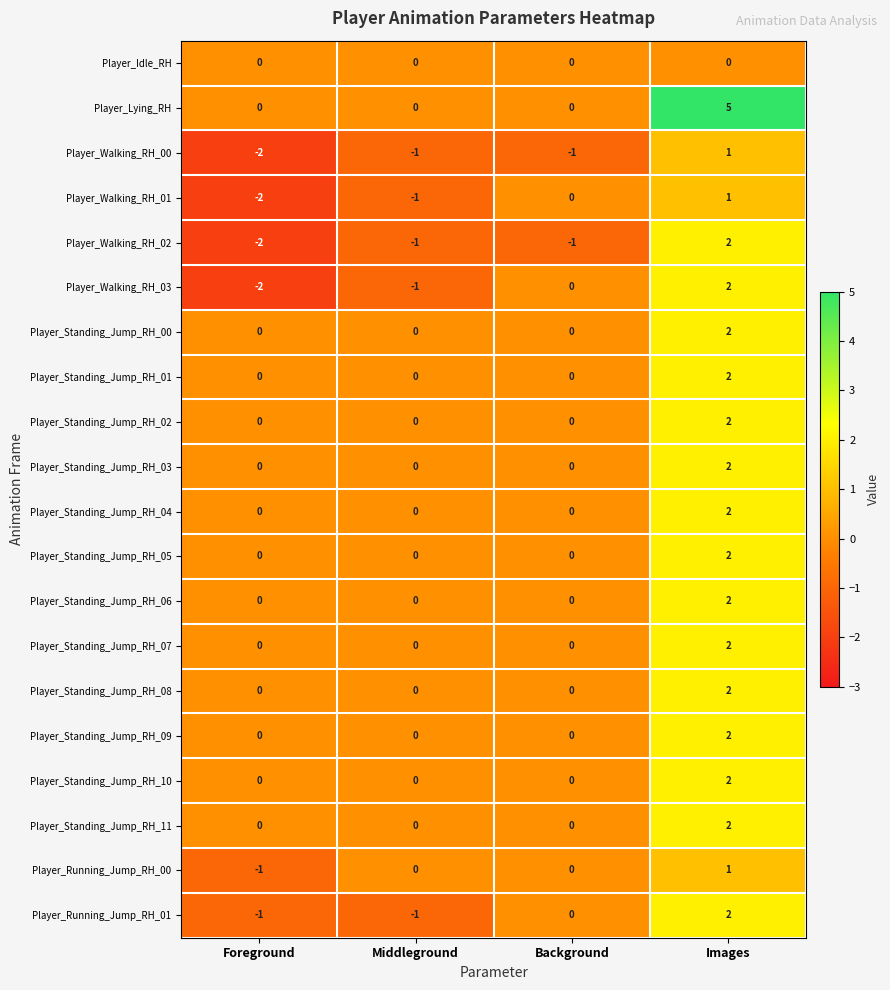

Where is Player_Walking_RH_01 nearest to the value 0?

Background